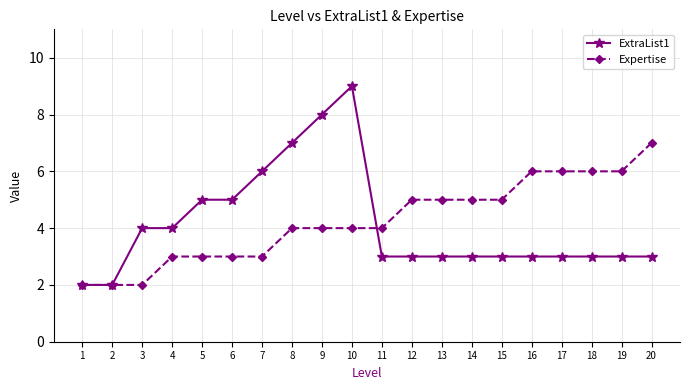

What is the value of the ExtraList1 point at the 7th from the left?

6